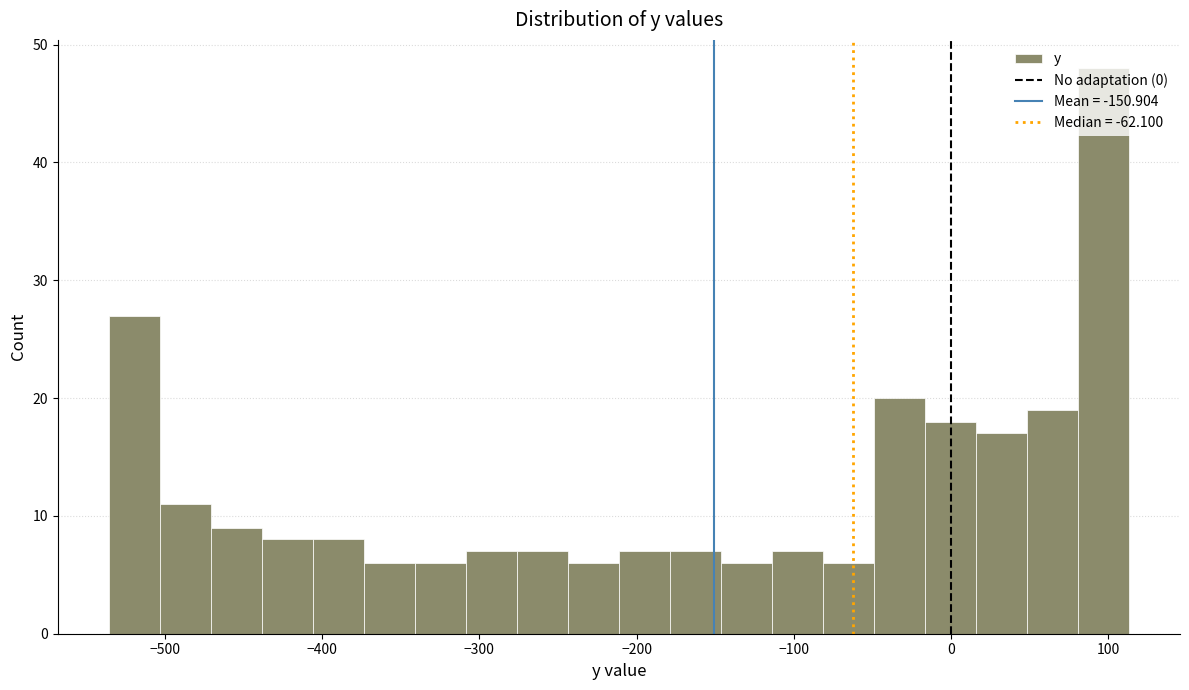

Read against the x-axis, roughly where is the centre of the tallest bar?

100